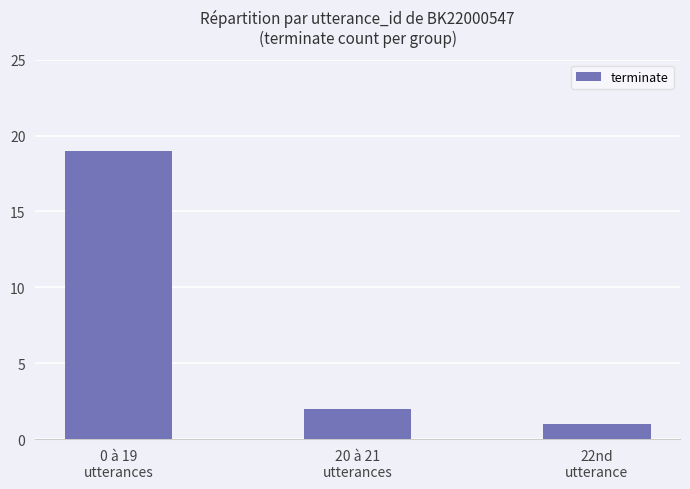

What is the sum of the values at 20 à 21
utterances and 22nd
utterance?

3